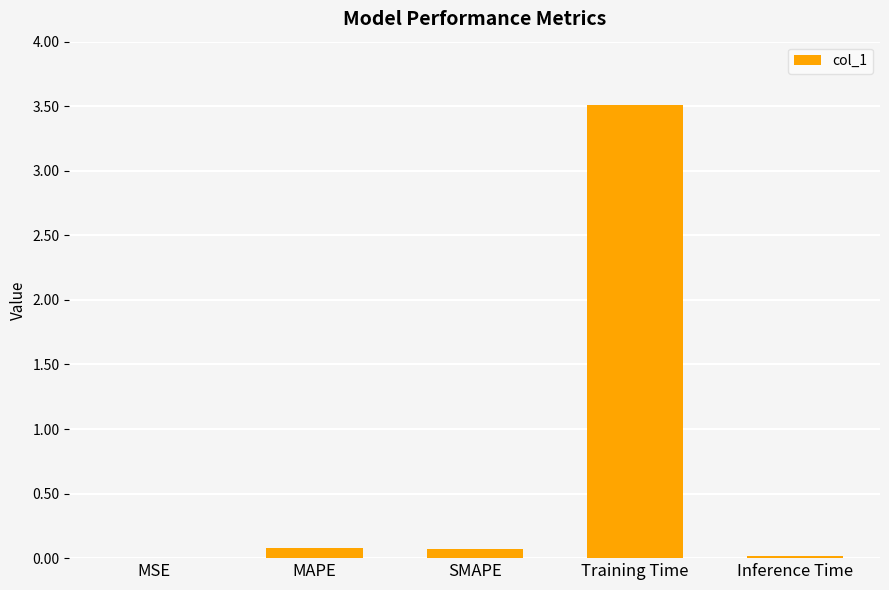

At which category does the chart reach its peak across all series?

Training Time